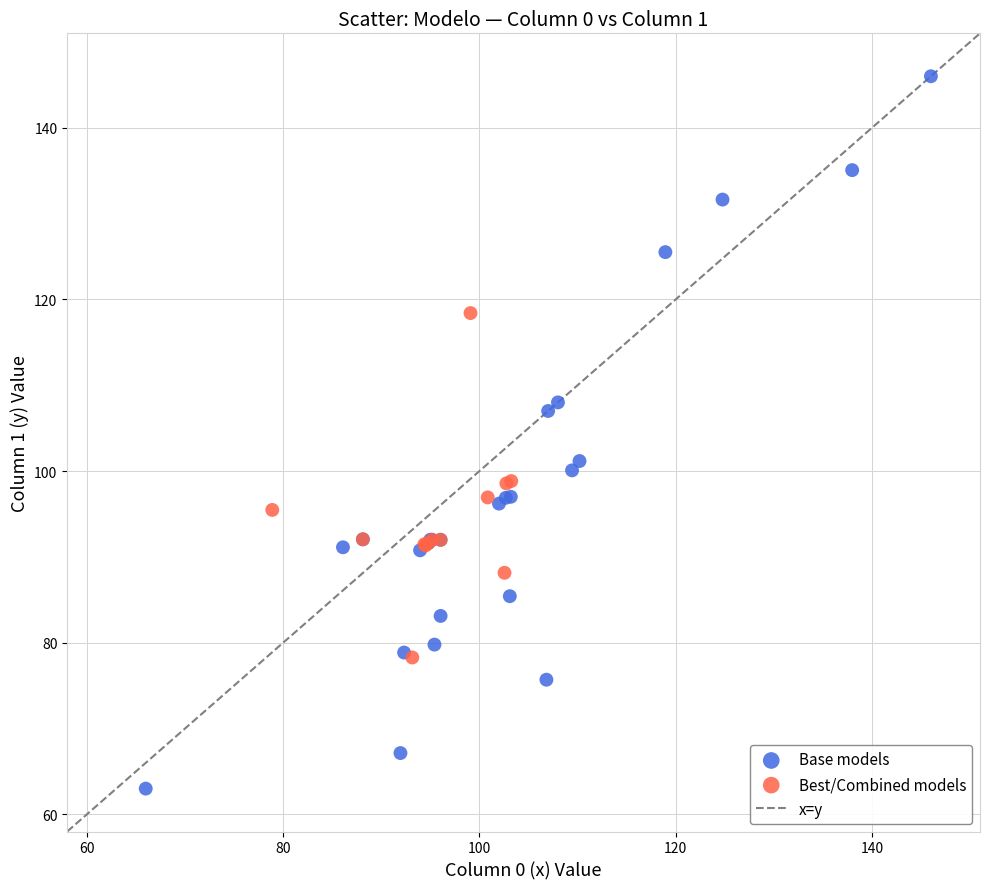

Which series reaches the maximum Y coordinate?

Base models